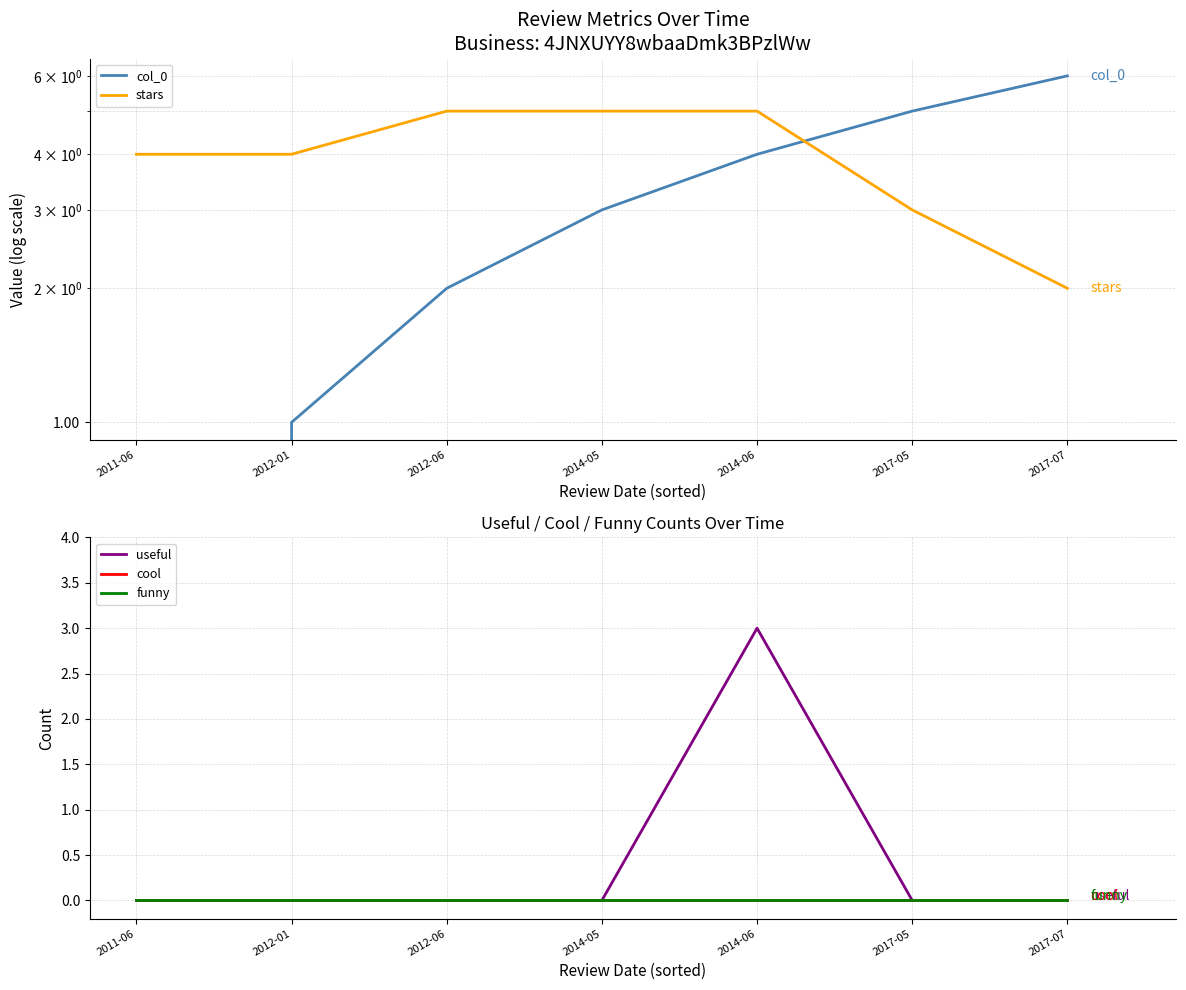

Does the chart have visible grid lines?

Yes